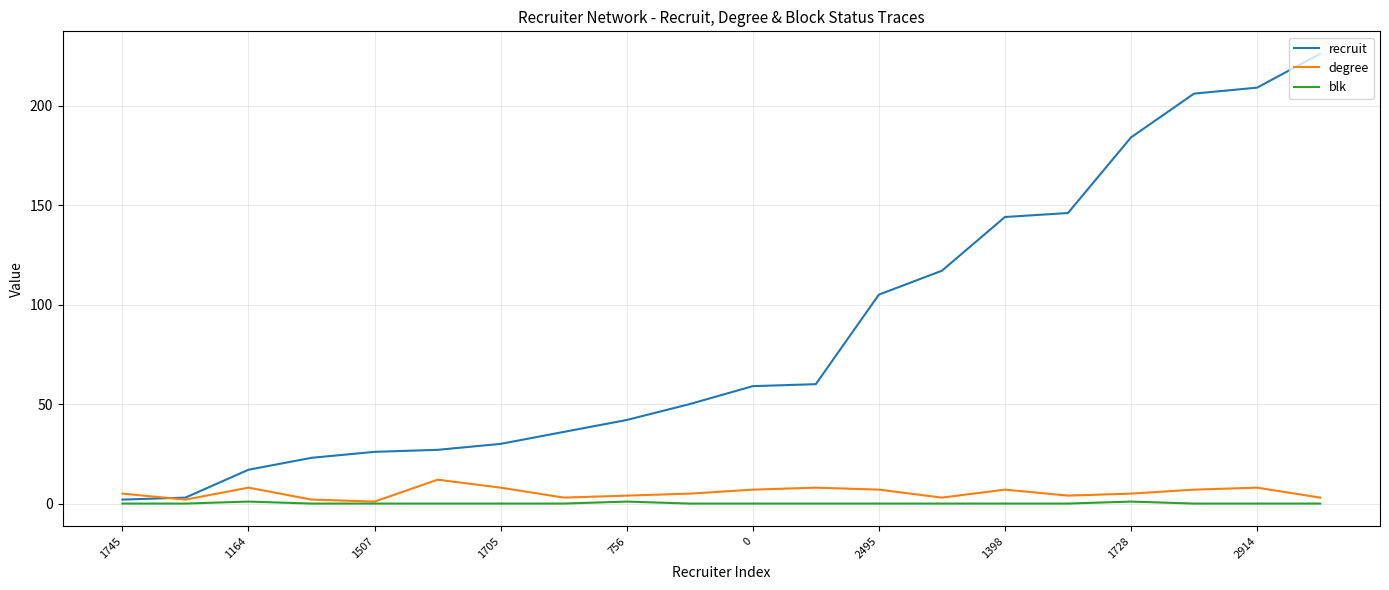

What is the highest value of the recruit series?

226